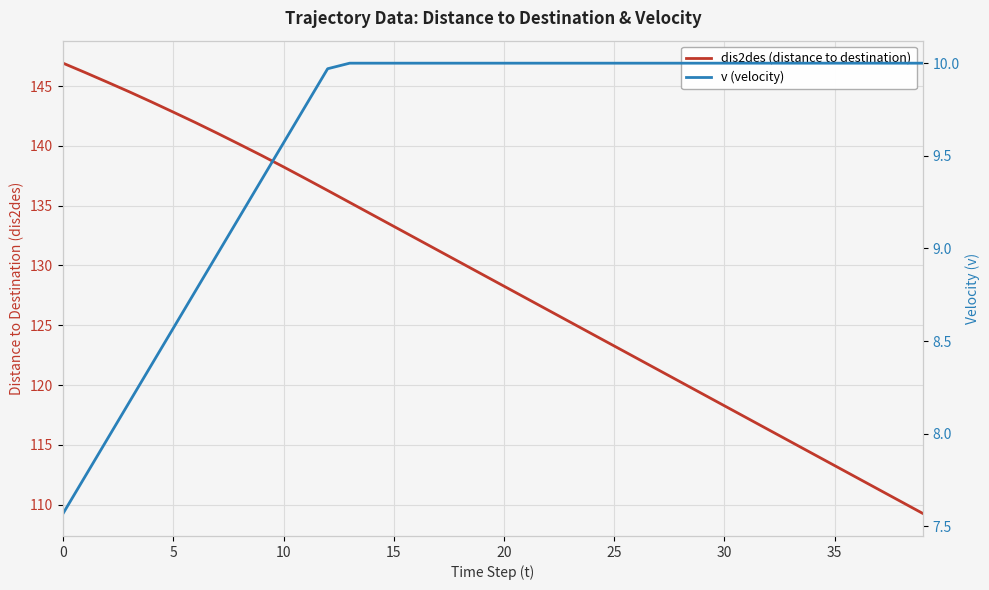

Rank the series by their average value, from lowest to highest.

v (velocity), dis2des (distance to destination)